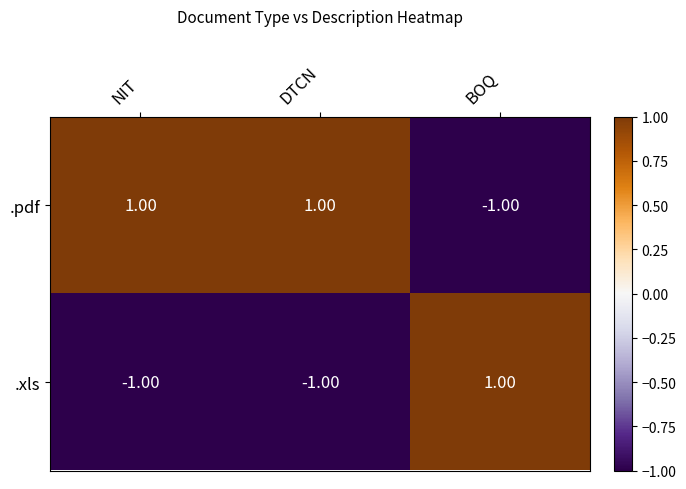

At BOQ, list the series in order from largest to smallest.

.xls, .pdf